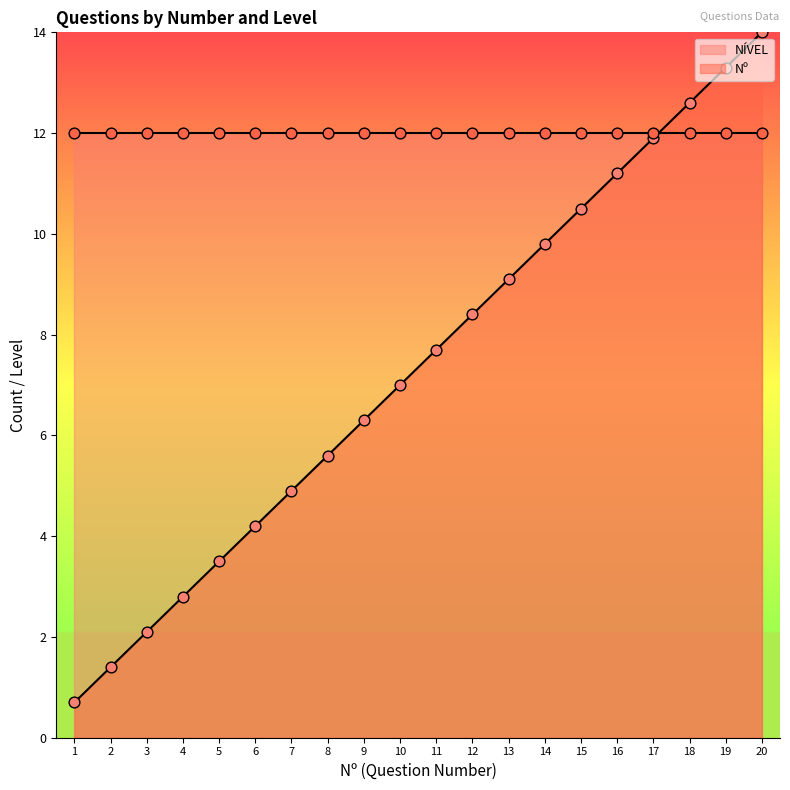

Which has a higher value, 8 or 14?

14